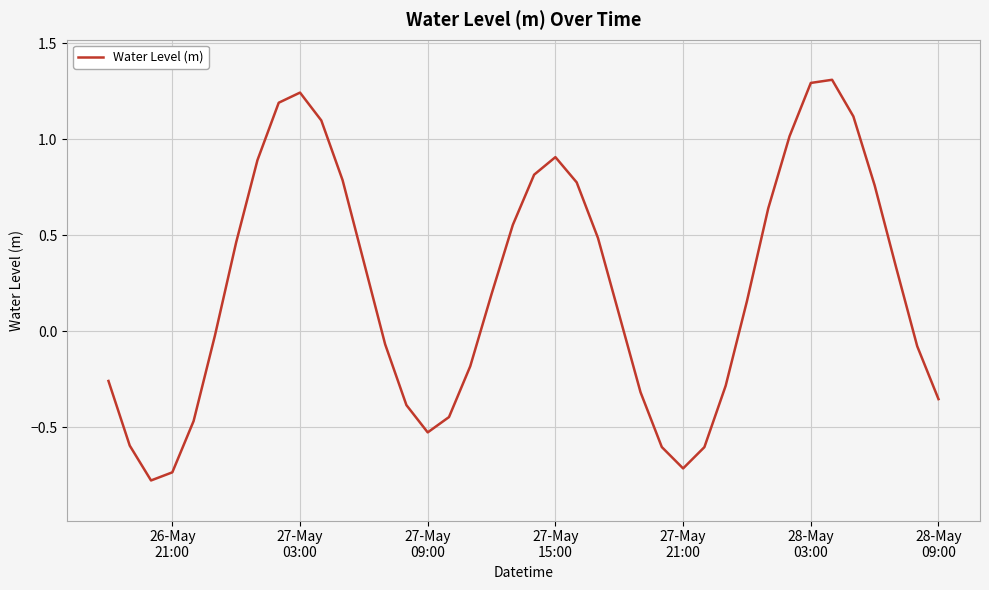

How many lines are shown in the chart?

1